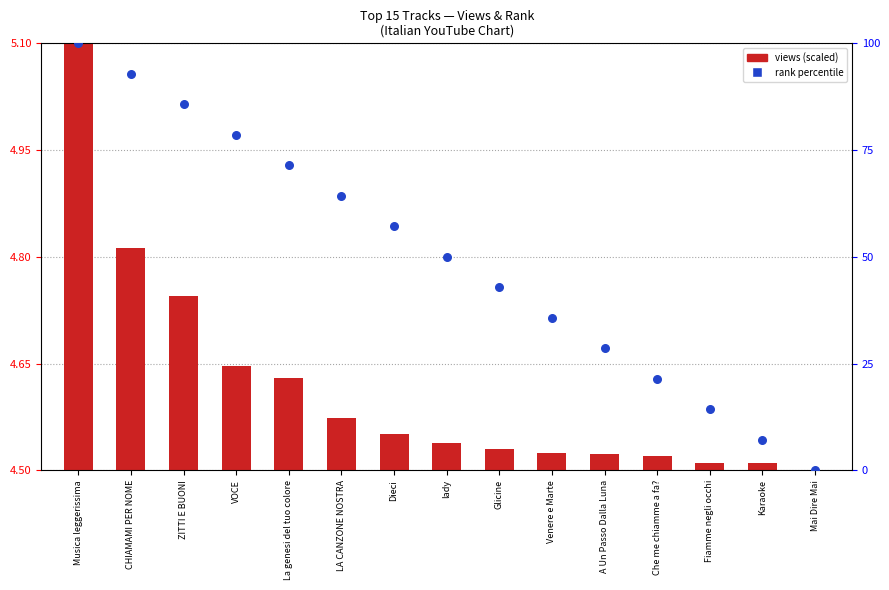

Is the value of views (scaled) at Karaoke greater than the value of rank percentile at Glicine?

No